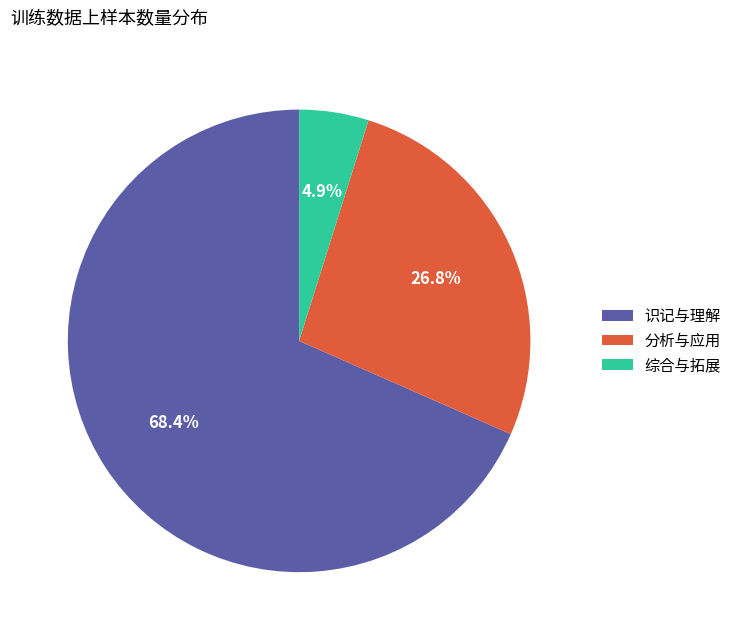

Approximately how many times larger is the value at 分析与应用 compared to 综合与拓展?

5.5